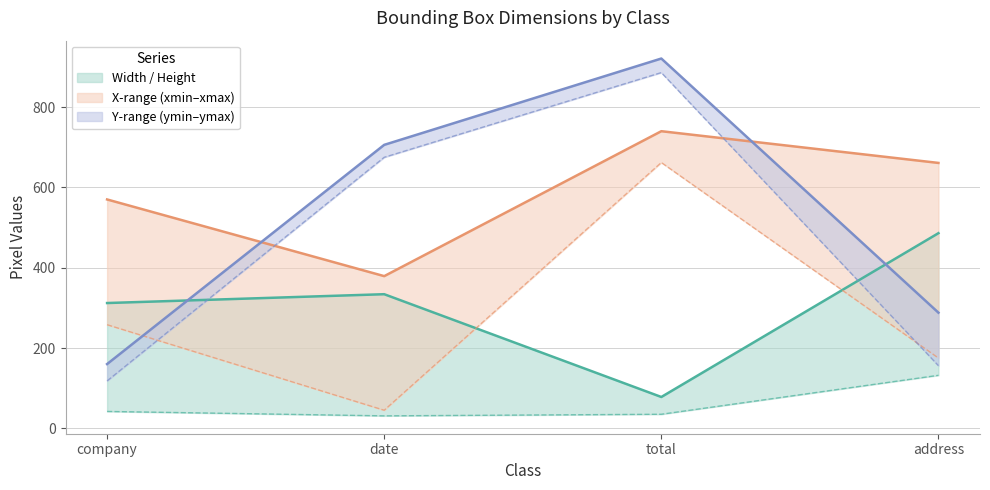

Which has a higher value, date or company?

date